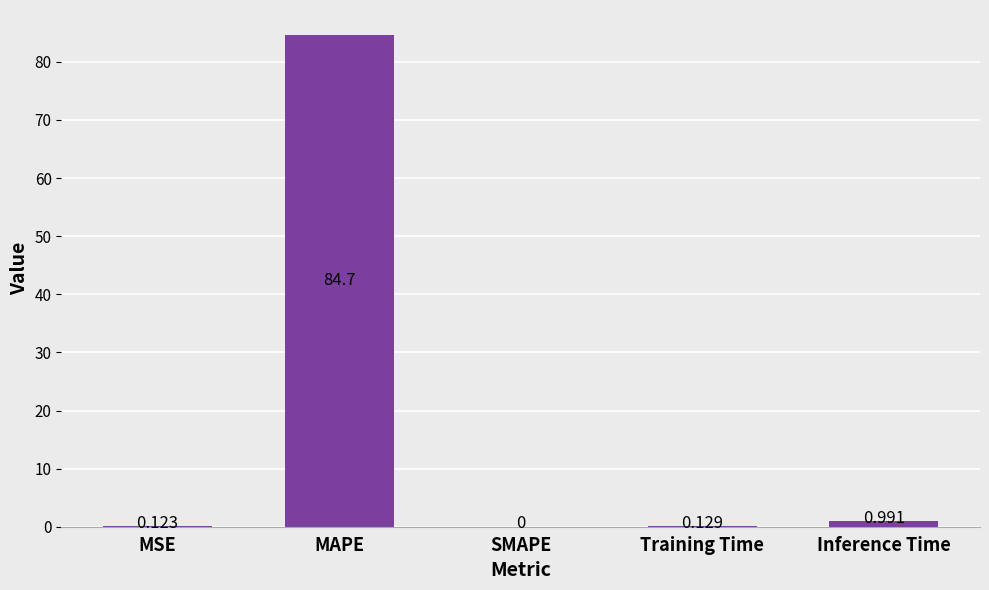

Which label corresponds to the largest value in the chart?

MAPE